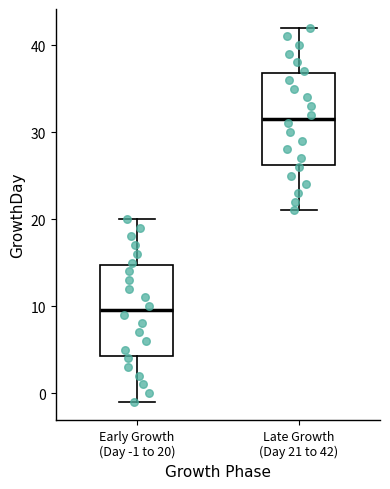

Reading left to right, transcribe this box plot: for each box, give where its median line is, the range the box spans, and where its two whiskers end, as read against the y-axis. The values are not printed on the chart, so give them approximately, as read against the axis.

Early Growth (Day -1 to 20): median 10, box 4 to 15, whiskers -1 to 20
Late Growth (Day 21 to 42): median 32, box 26 to 37, whiskers 21 to 42